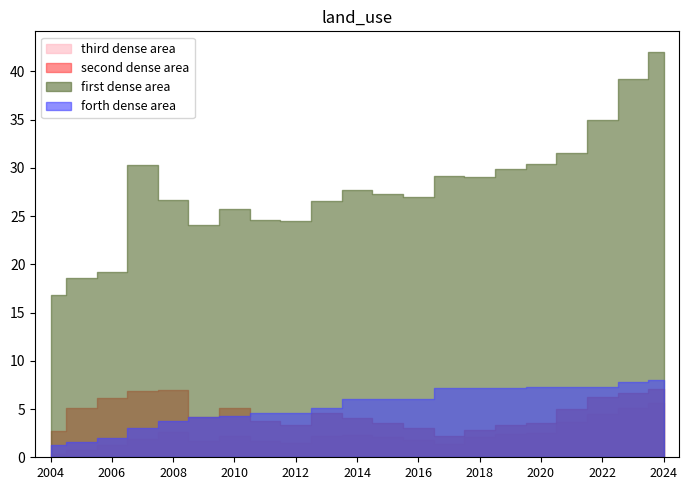

Between 2015 and 2020, which is larger?

2020